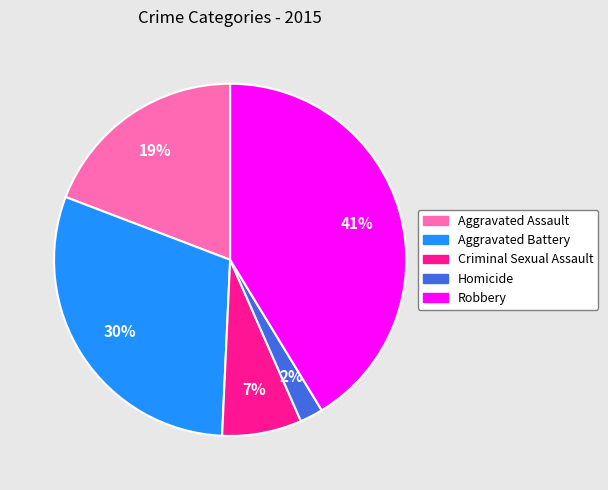

How many slices are in this pie chart?

5